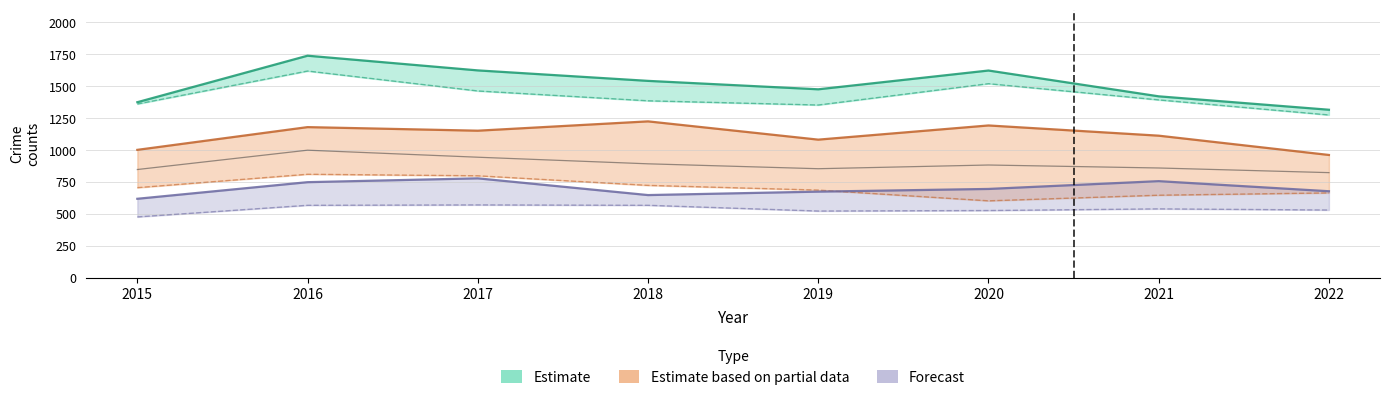

At which category is the sum across all series the highest?

2016